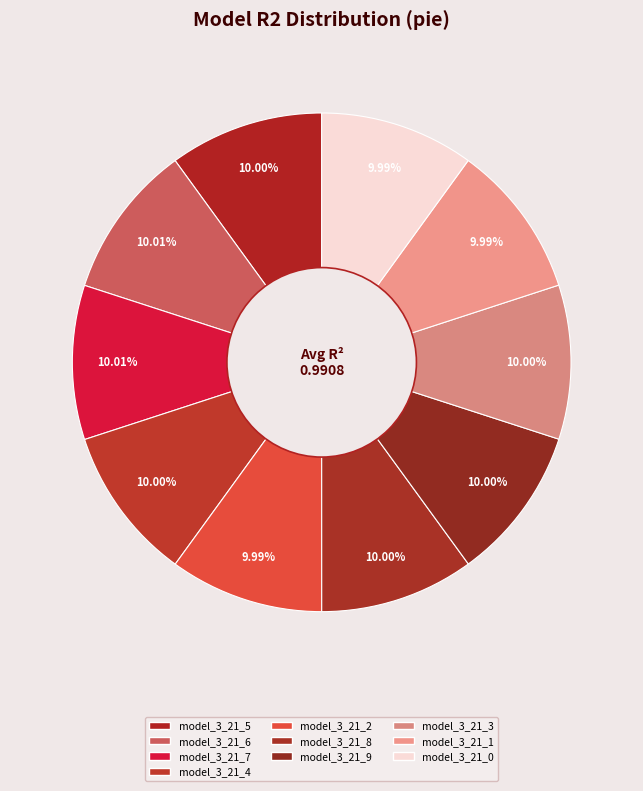

What is the total percentage of model_3_21_2 and model_3_21_5?

20.0%